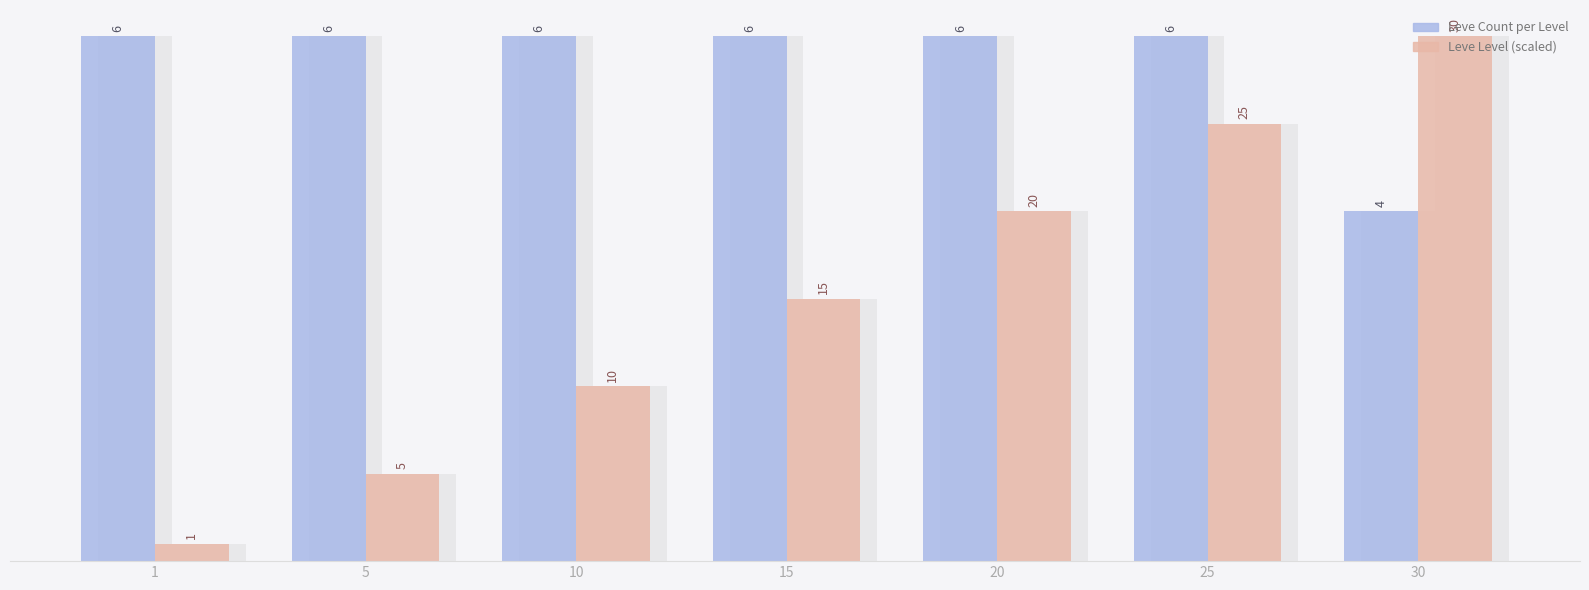

The value of Leve Level (scaled) at 25 is 2.6. True or false?

False